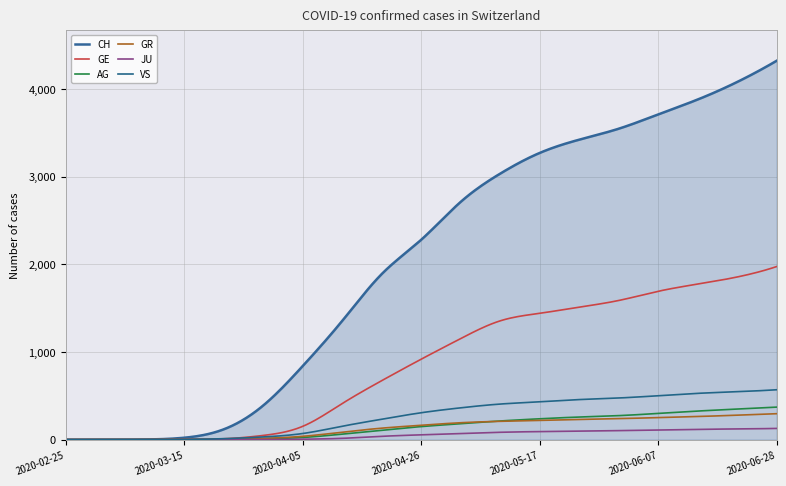

What is the value of the CH point at the 17th from the left?

3879